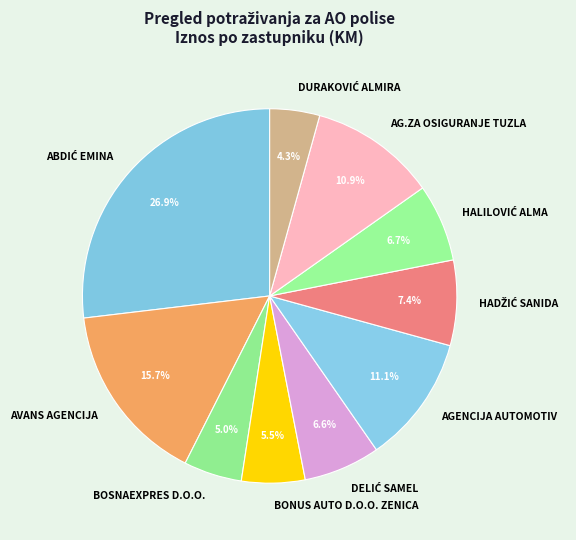

How many segments does this pie chart have?

10